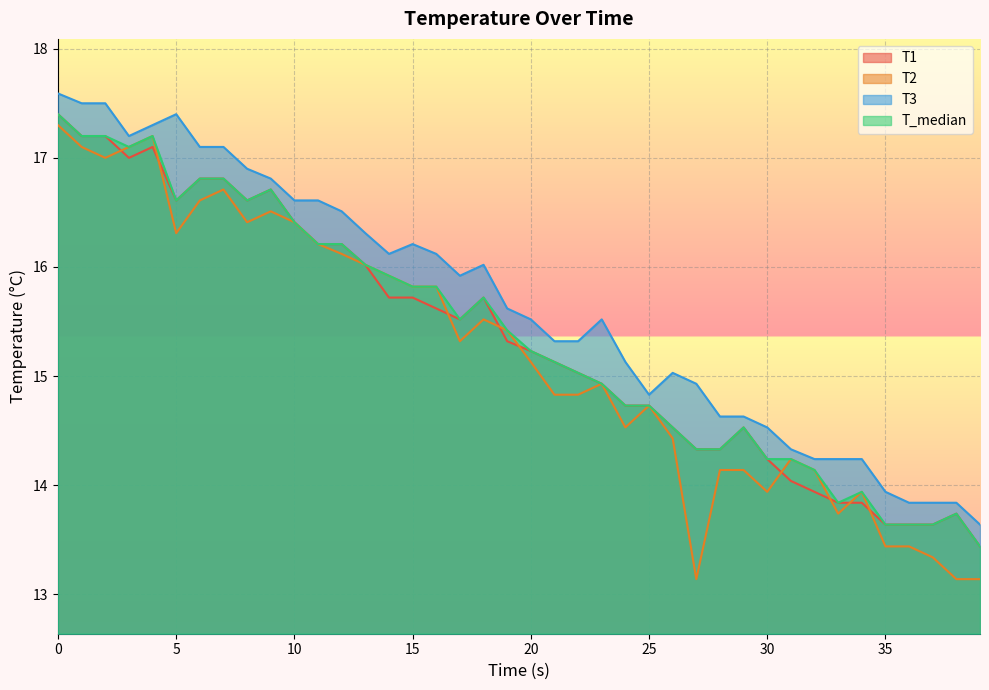

The value of T1 at 10 is 26.9. True or false?

False